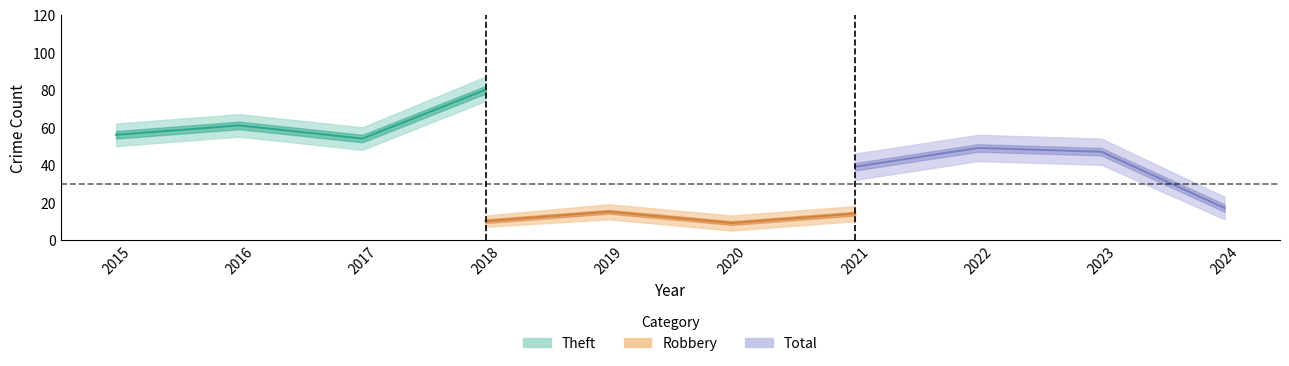

True or false: Robbery and Total intersect in this chart.

False